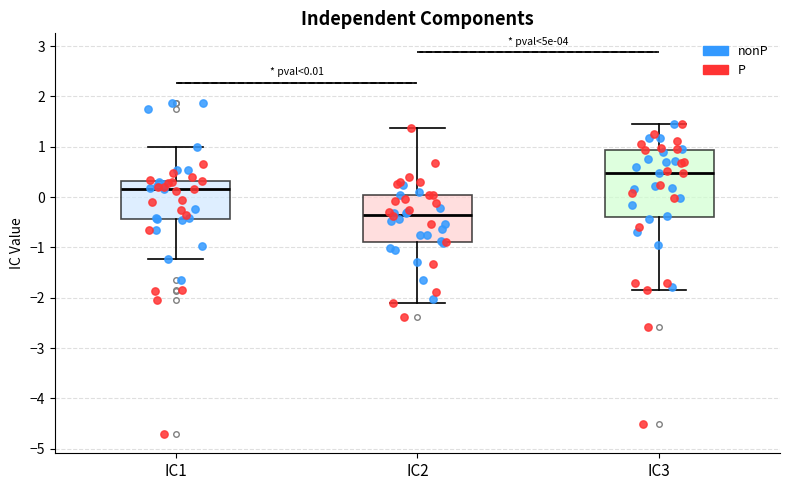

Comparing the boxes themselves (not the whiskers), which one is the tallest?

IC3